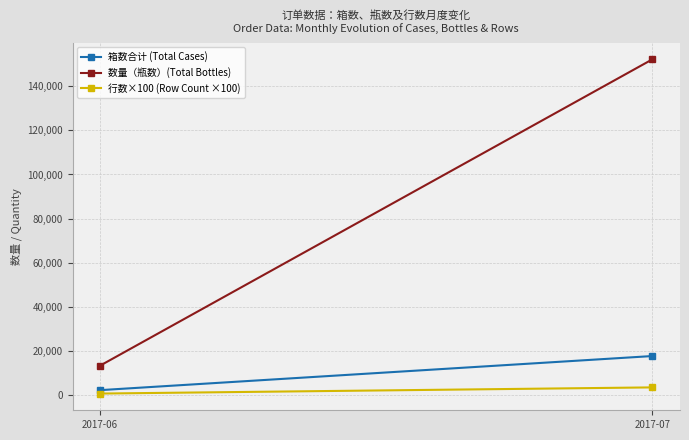

How many lines are shown in the chart?

3